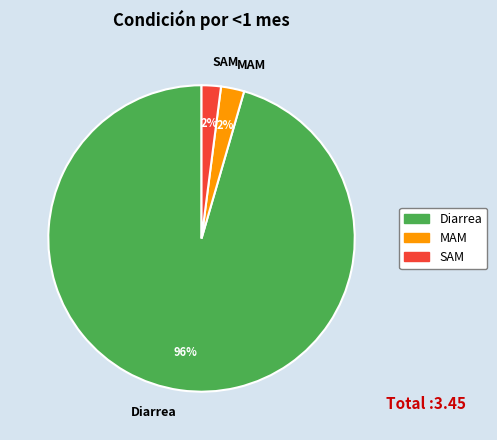

Do SAM and MAM together represent more than half of the pie?

No